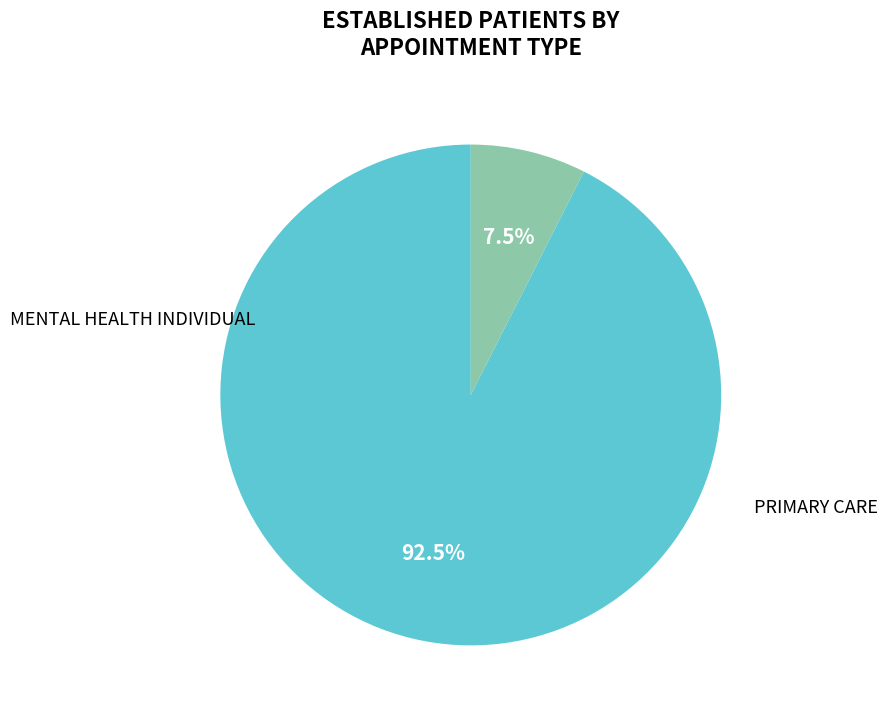

Does any single category account for the majority?

Yes